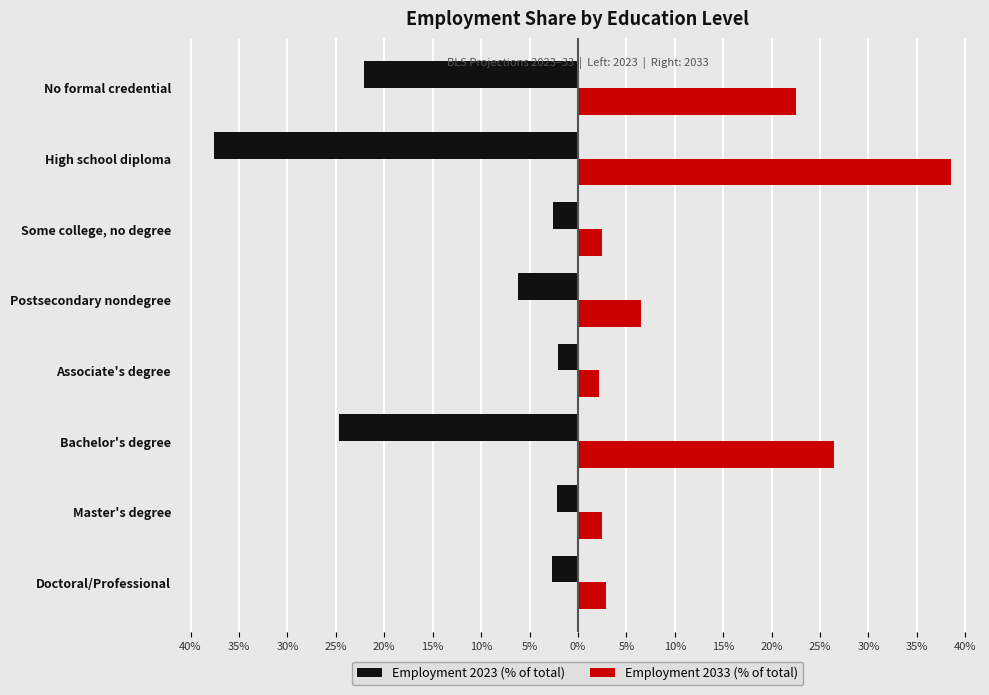

Which series has the largest range (max minus min)?

Employment 2033 (% of total)